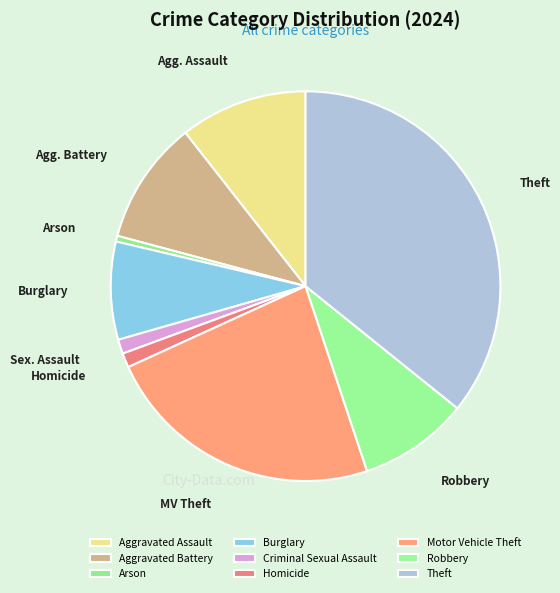

To the nearest percent, what is the average slice percentage?

11%